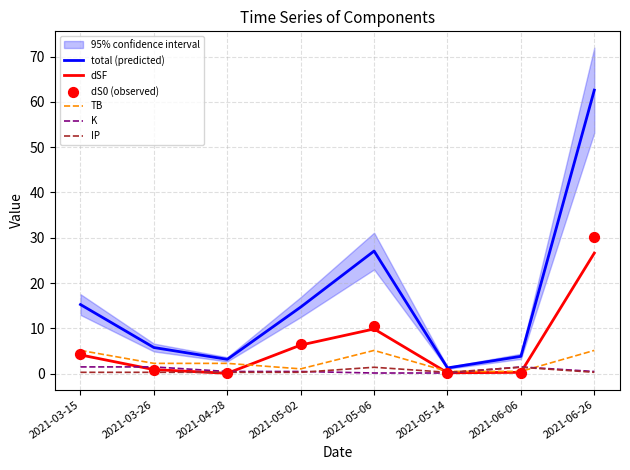

Which series has the largest Y range (max minus min)?

total (predicted)